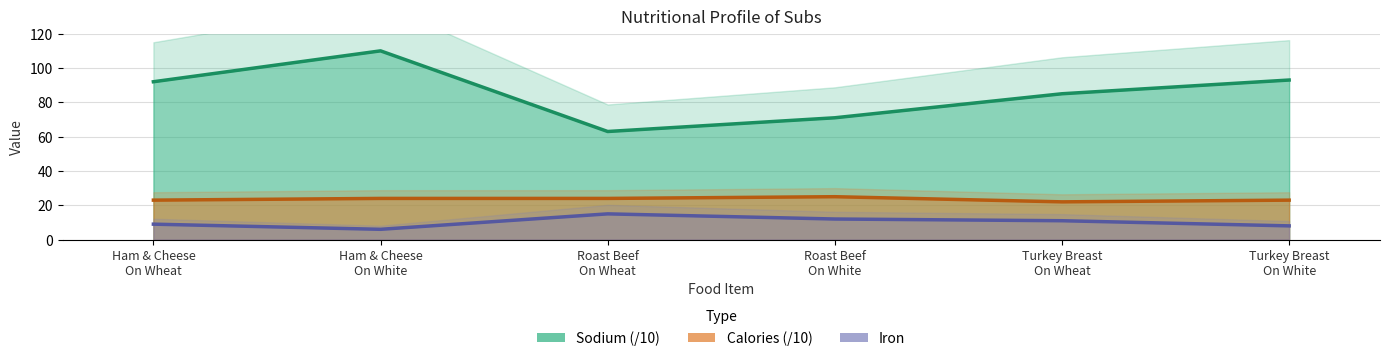

Where is iron nearest to the value 10?

Ham & Cheese
On Wheat